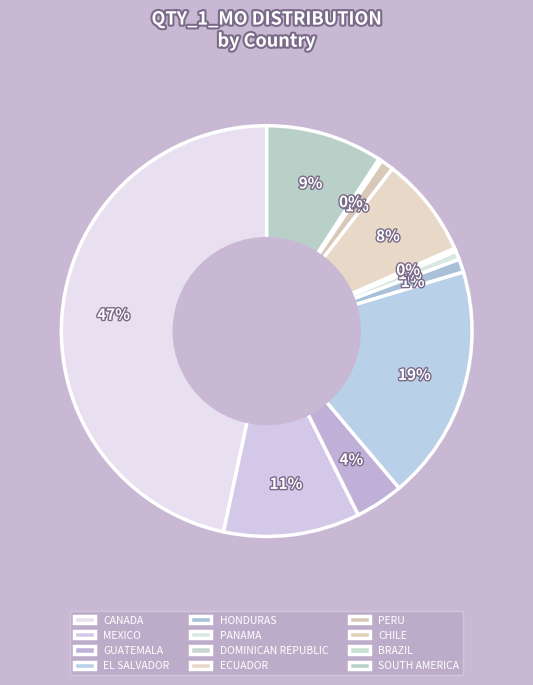

Is the sum of SOUTH AMERICA and GUATEMALA greater than half?

No